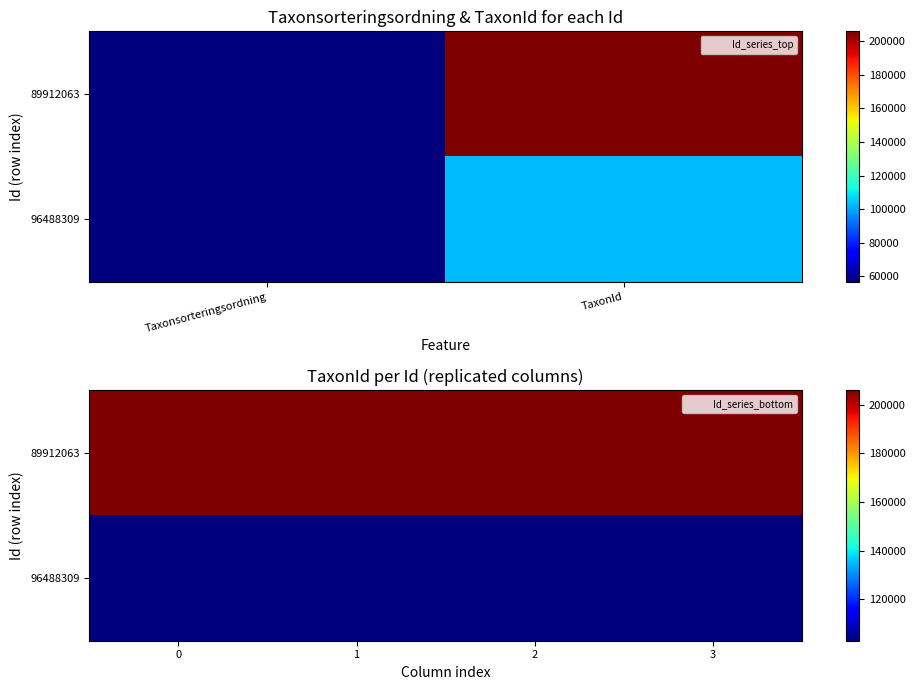

The 89912063 series shows 97795 at 1. True or false?

False